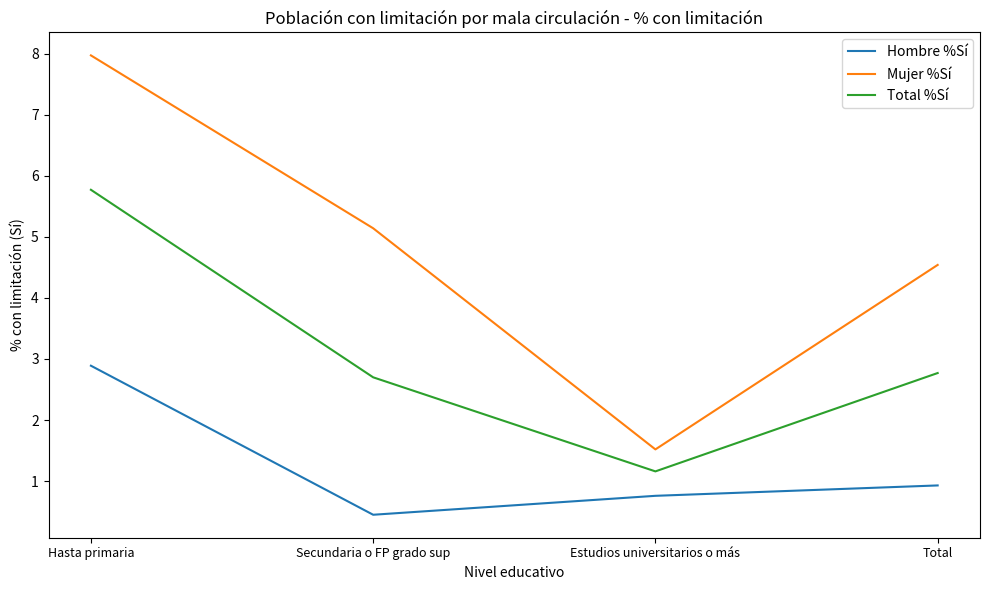

The Total %Sí series shows 1.9 at Hasta primaria. True or false?

False